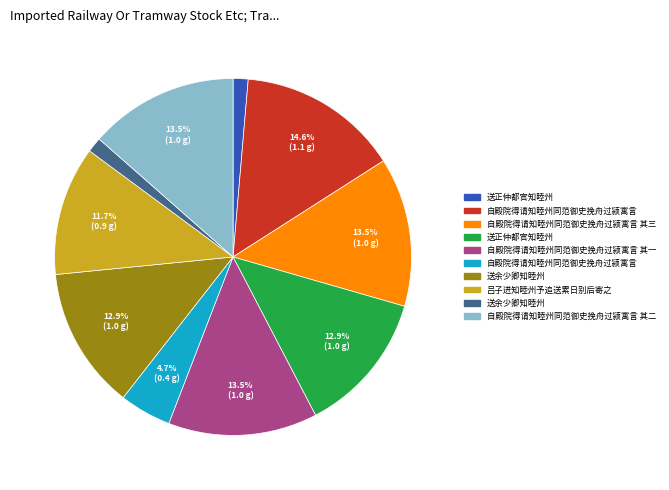

Is there a majority slice in this chart?

No